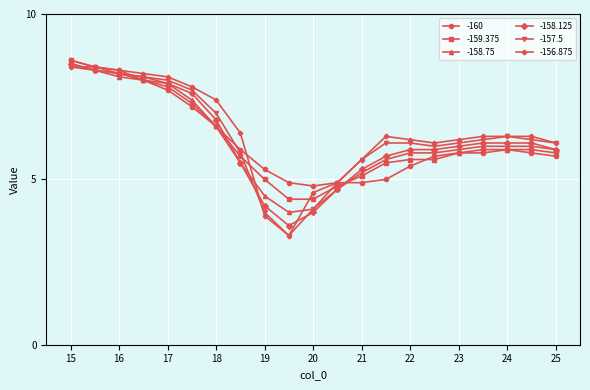

What is the maximum value shown in the chart?

8.6